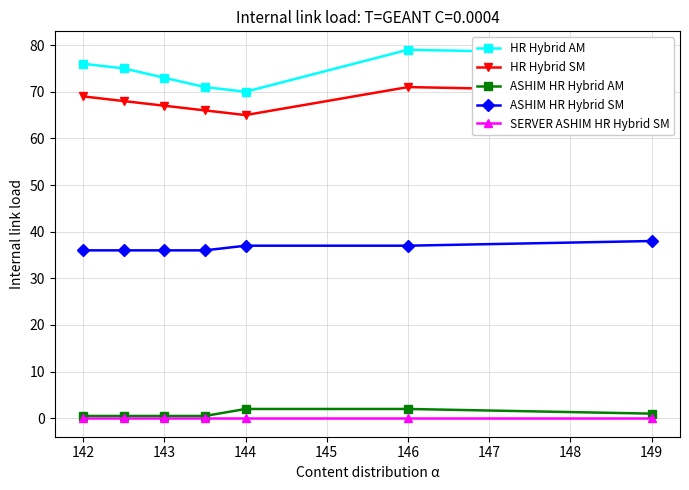

True or false: ASHIM HR Hybrid SM and HR Hybrid AM intersect in this chart.

False